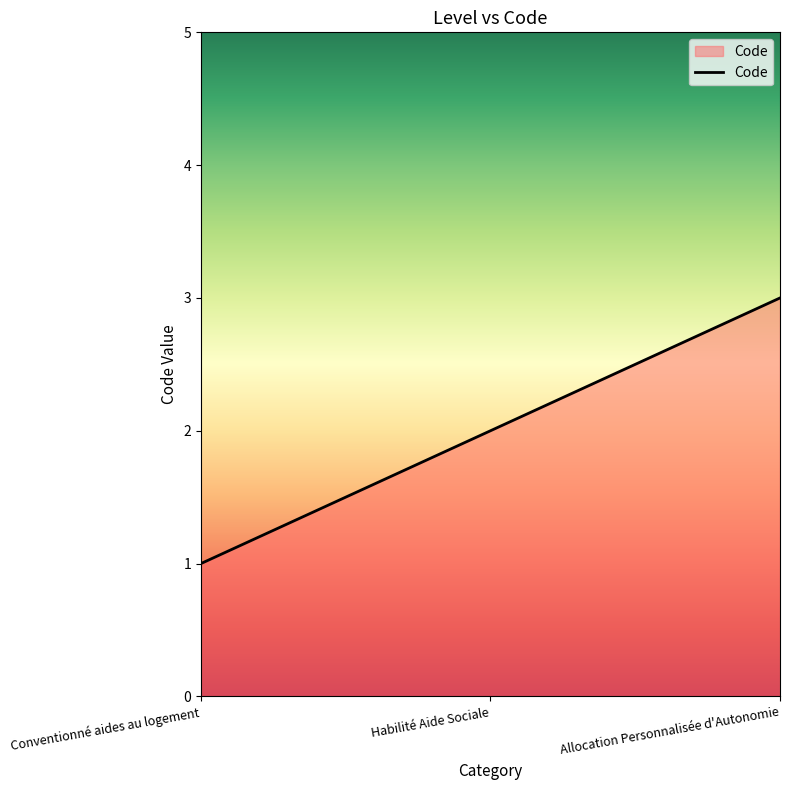

Count the number of data series in this chart.

1